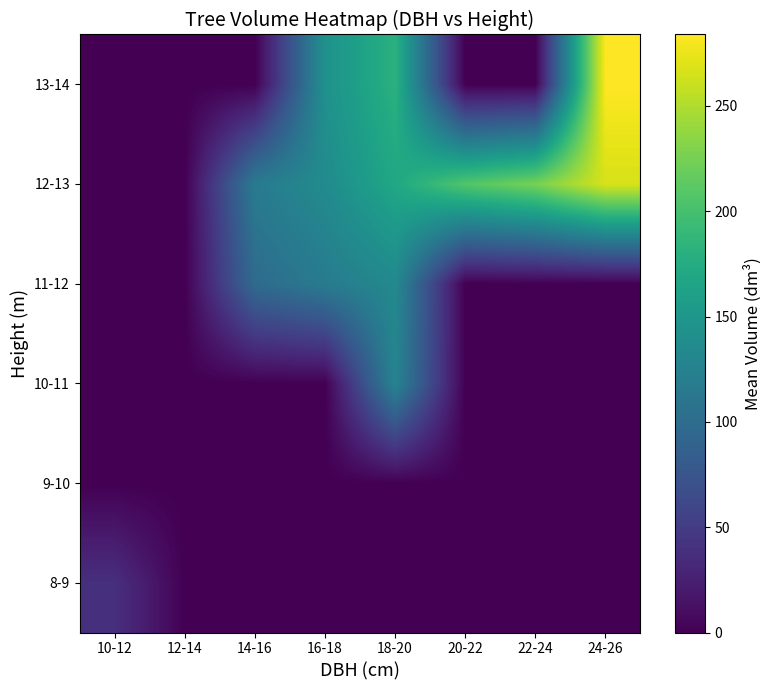

What is the maximum value shown in the chart?

283.9